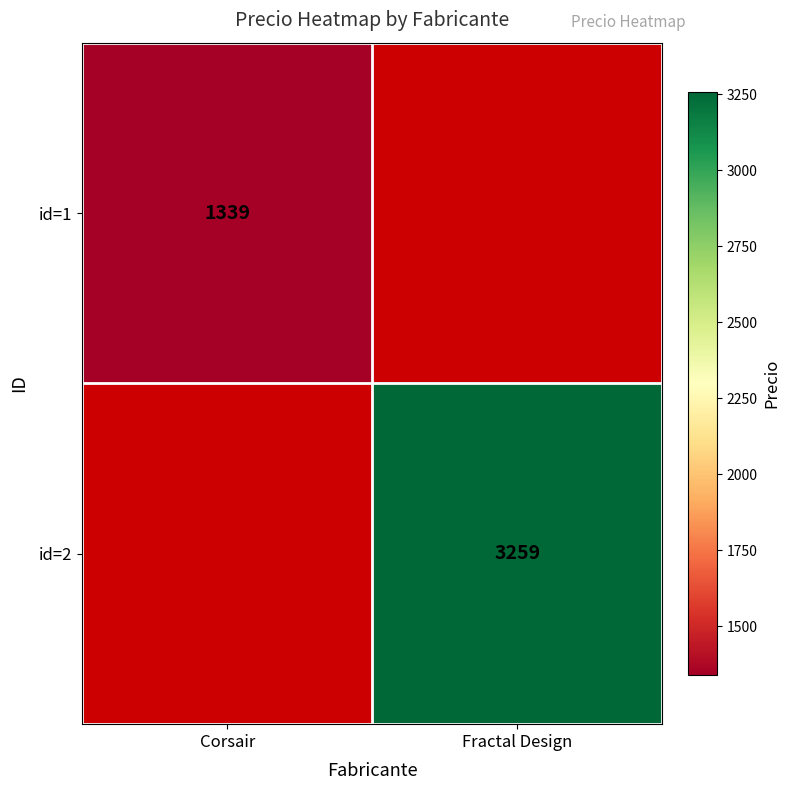

Is the value of id=1 at Corsair greater than the value of id=2 at Fractal Design?

No